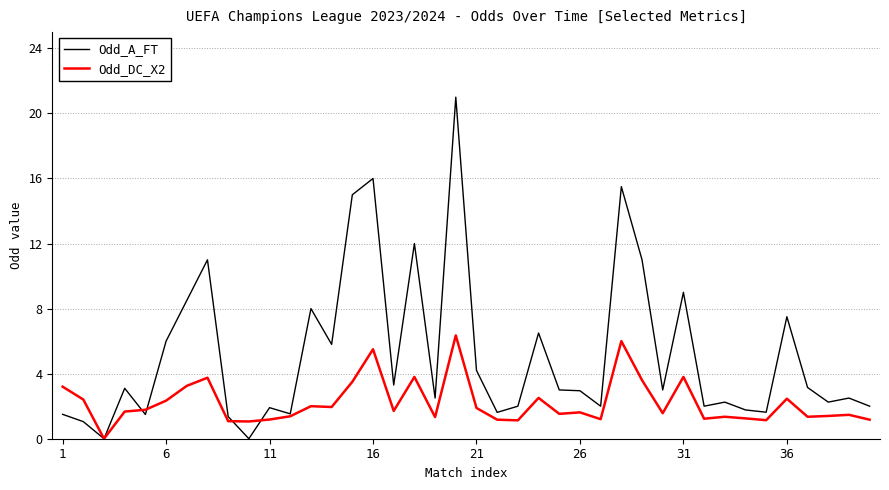

Does the chart have visible grid lines?

Yes